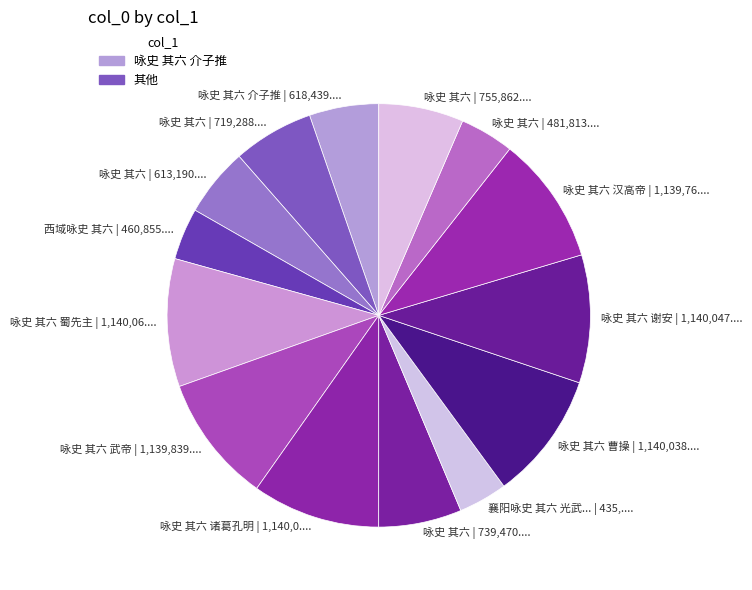

Do 咏史 其六 | 481,813.... and 咏史 其六 曹操 | 1,140,038.... together represent more than half of the pie?

No